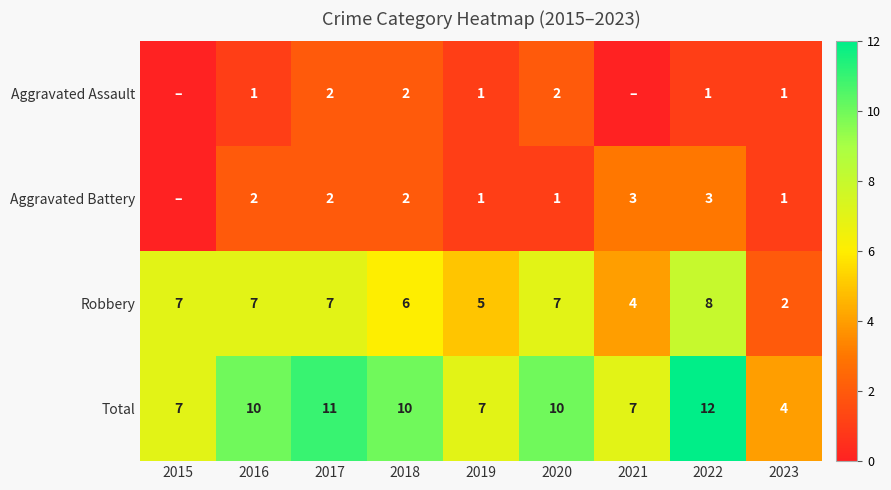

At which label does Total reach its minimum?

2023